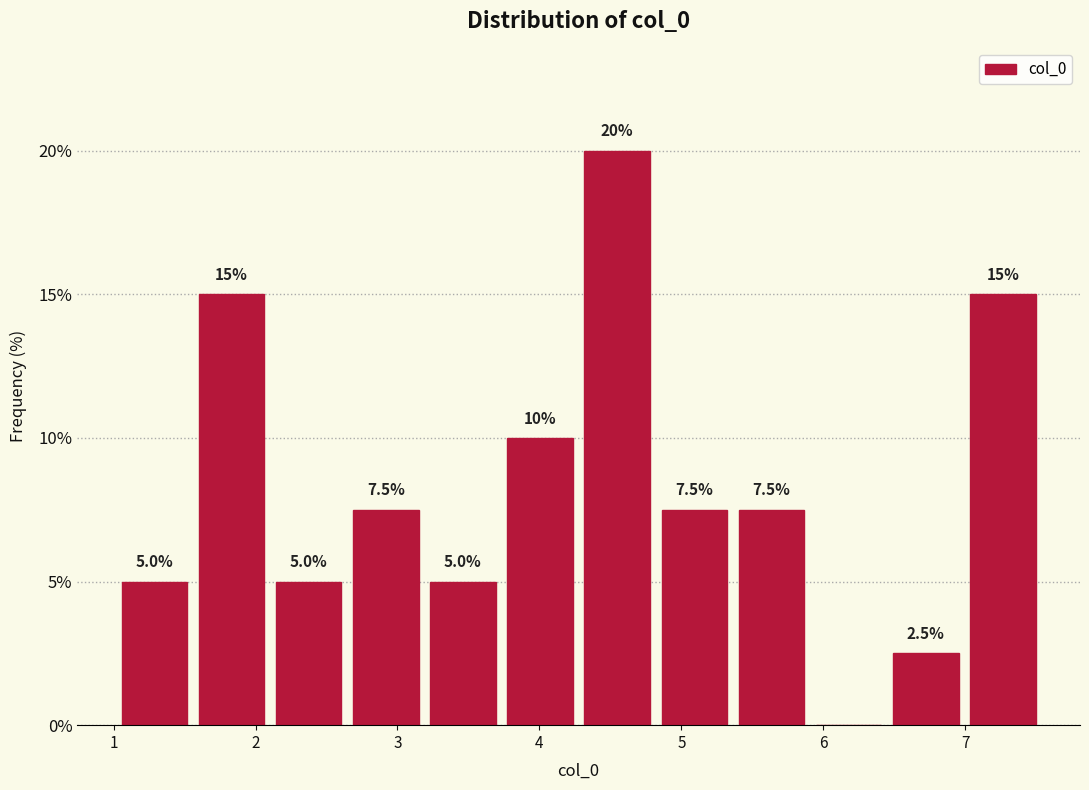

Over which range of the x-axis is the bar tallest?

4.3 to 4.8